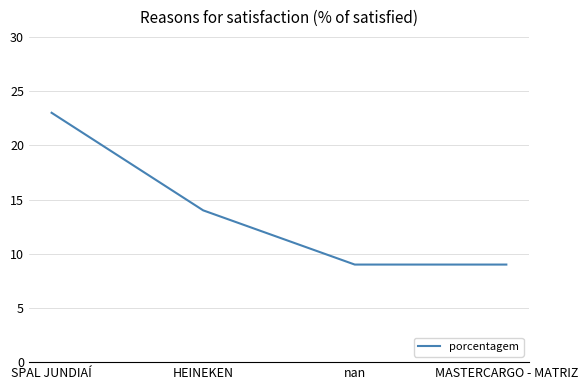

True or false: the data shows 14 at MASTERCARGO - MATRIZ.

False